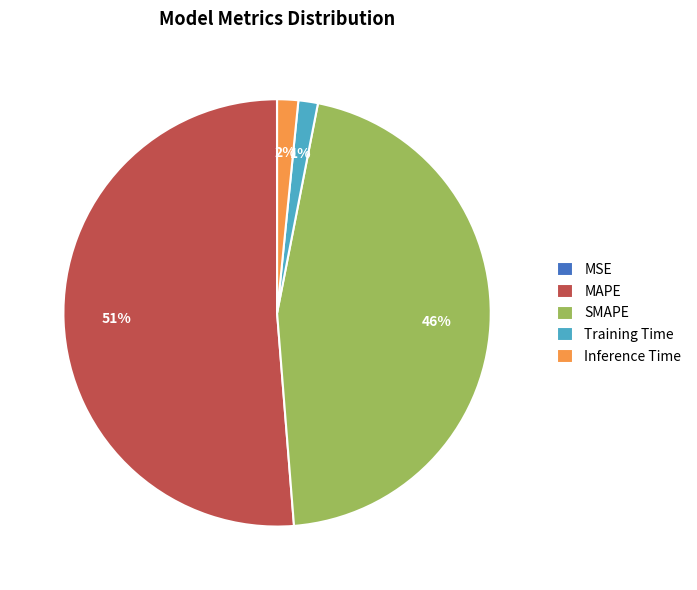

To the nearest percent, what is the difference between the largest and smallest slice percentages?

51%